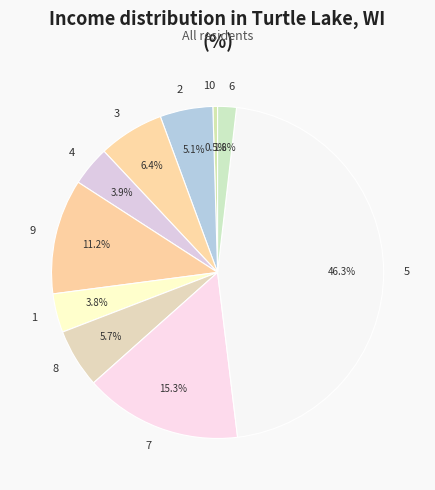

Do 9 and 7 together represent more than half of the pie?

No